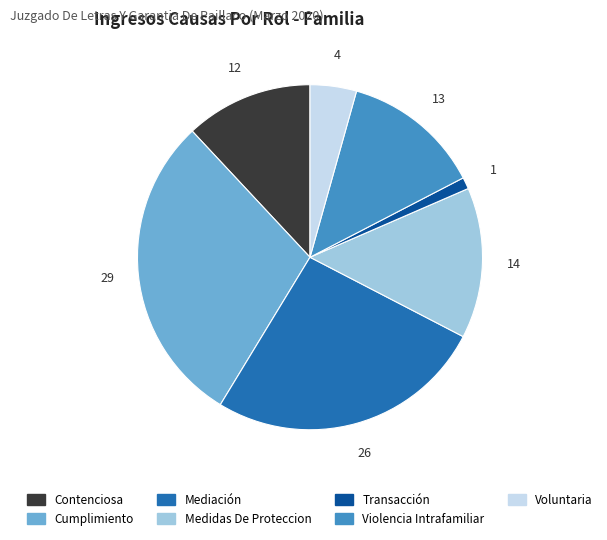

Rank the categories by value from lowest to highest.

Transacción, Voluntaria, Contenciosa, Violencia Intrafamiliar, Medidas De Proteccion, Mediación, Cumplimiento